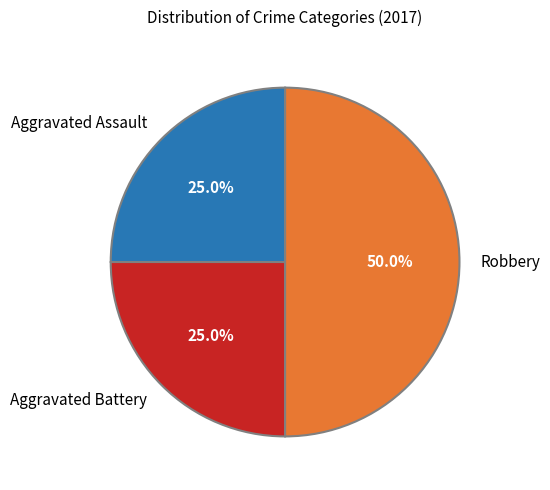

To the nearest percent, what is the average slice percentage?

33%